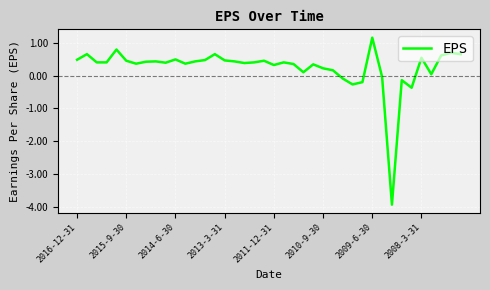

What is the smallest value displayed?

-3.9